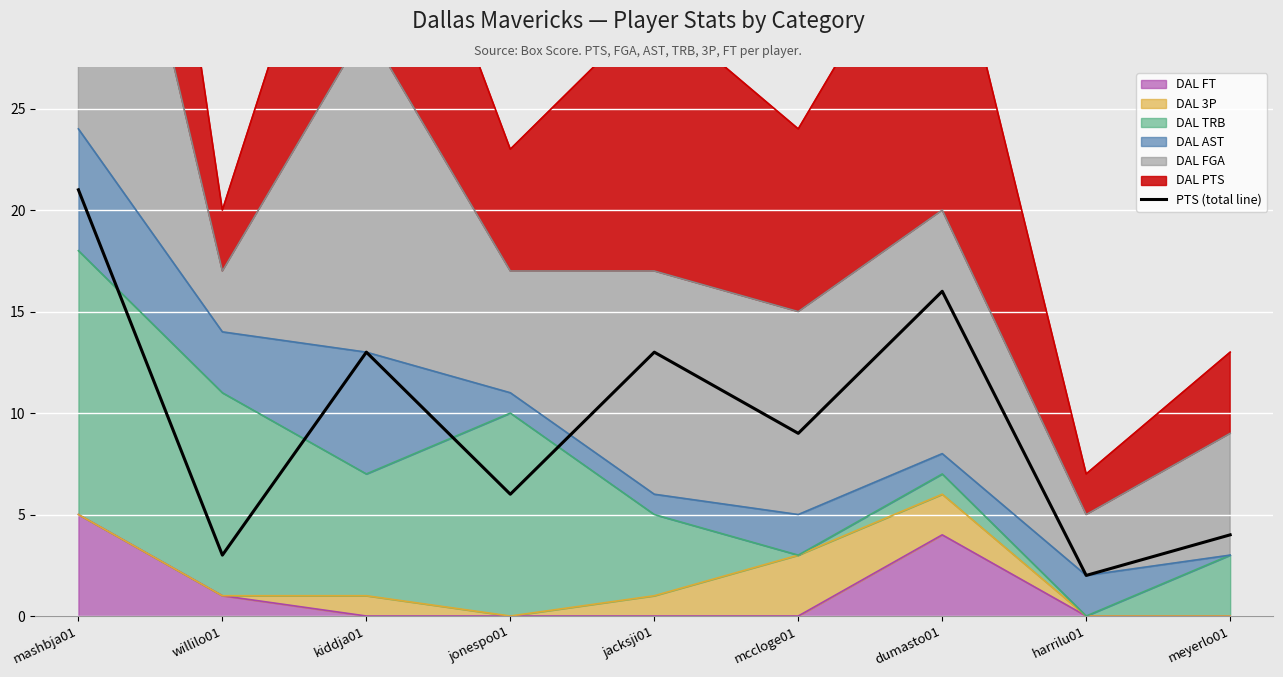

What is the sum of the values at mccloge01 and mashbja01?

30